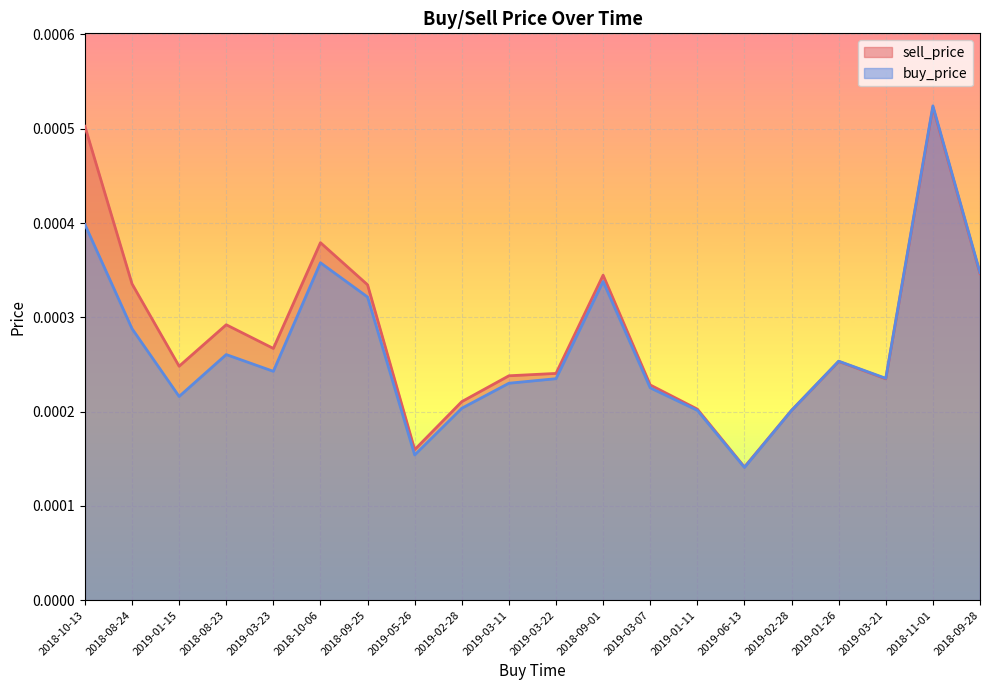

Which series has the largest total across all categories?

sell_price